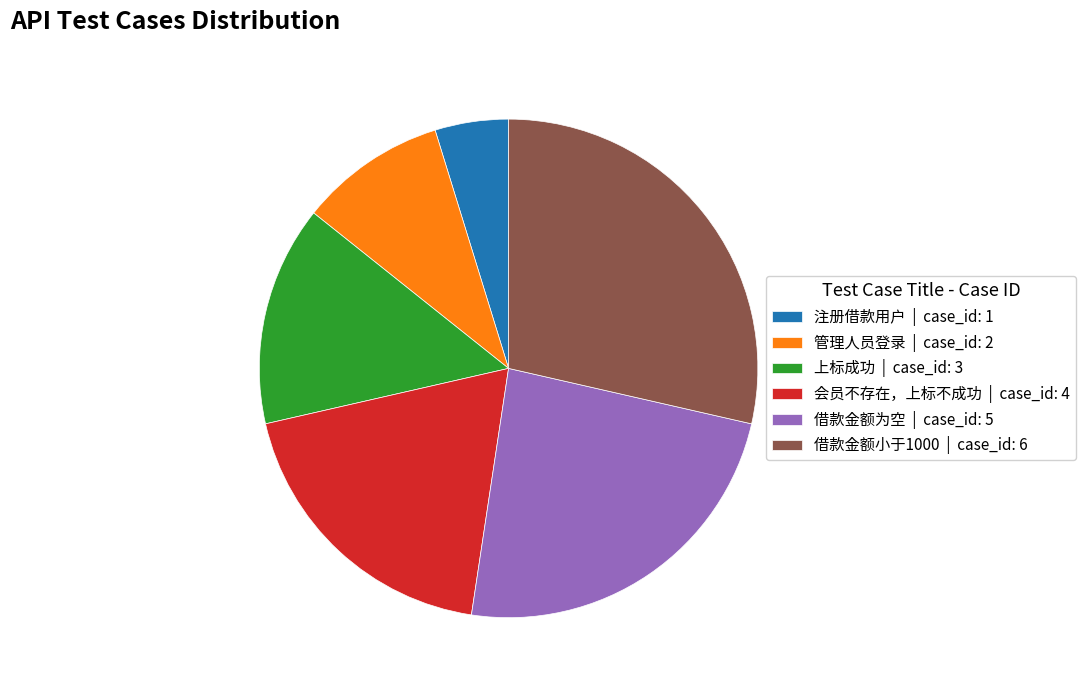

Is there any slice that represents more than half of the pie?

No